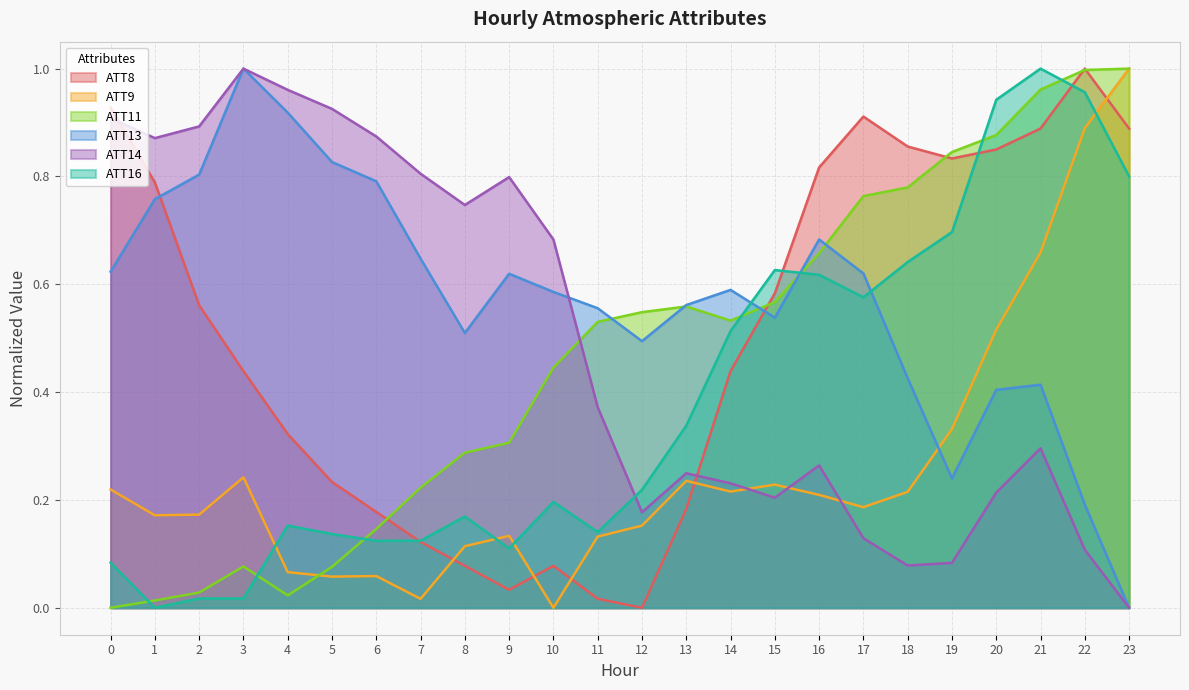

At which category is the sum across all series the highest?

21